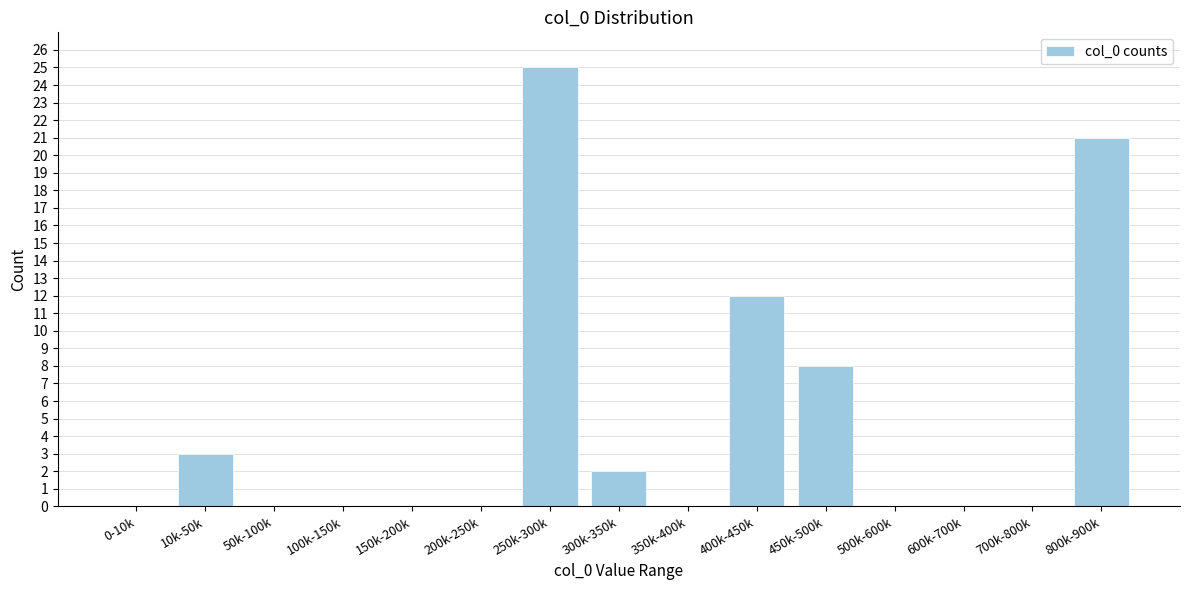

Reading left to right, what are all the values shown in this chart?

0-10k=0	10k-50k=3	50k-100k=0	100k-150k=0	150k-200k=0	200k-250k=0	250k-300k=25	300k-350k=2	350k-400k=0	400k-450k=12	450k-500k=8	500k-600k=0	600k-700k=0	700k-800k=0	800k-900k=21